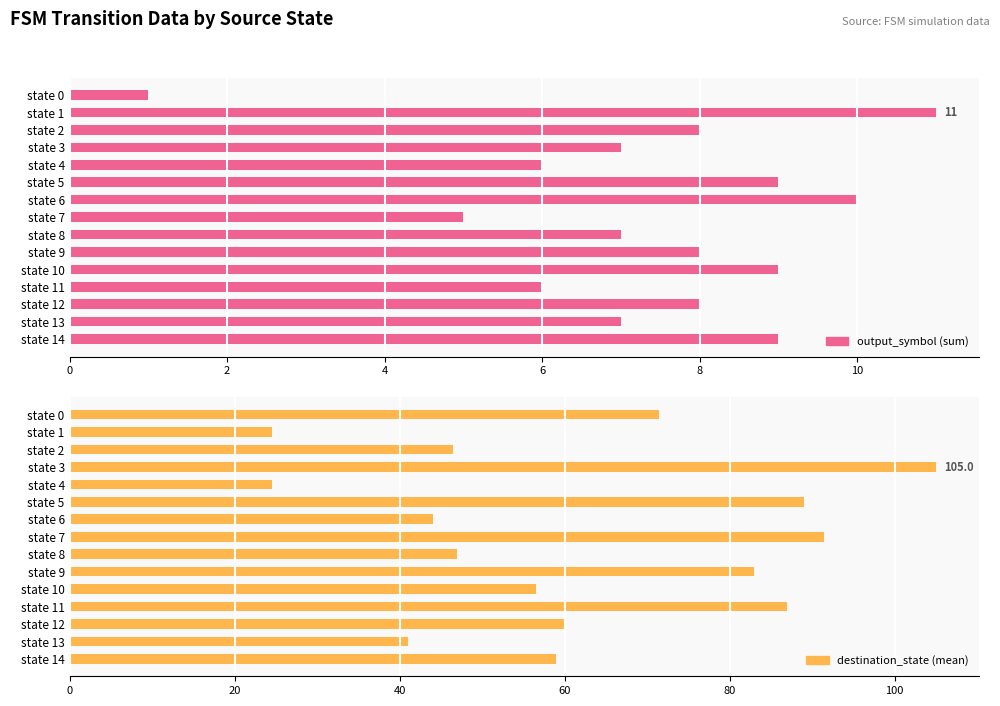

What is the maximum value for destination_state (mean)?

105.0